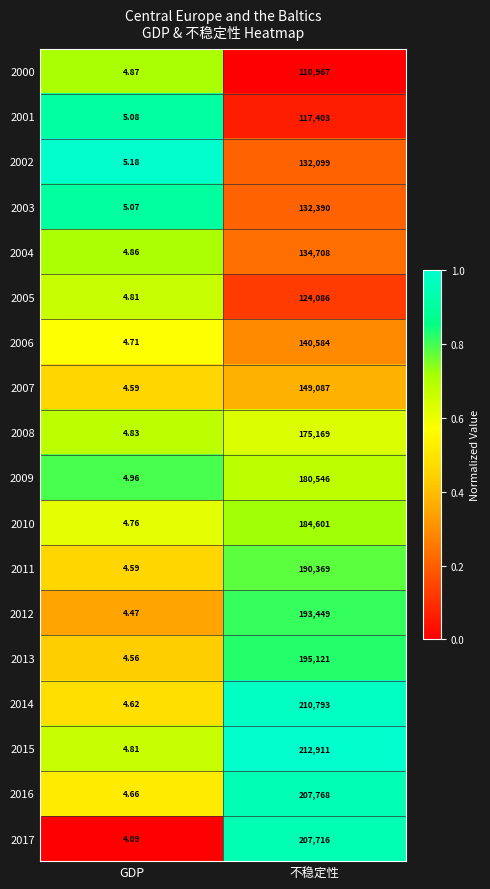

At which label is 2003 closest to 66197?

GDP